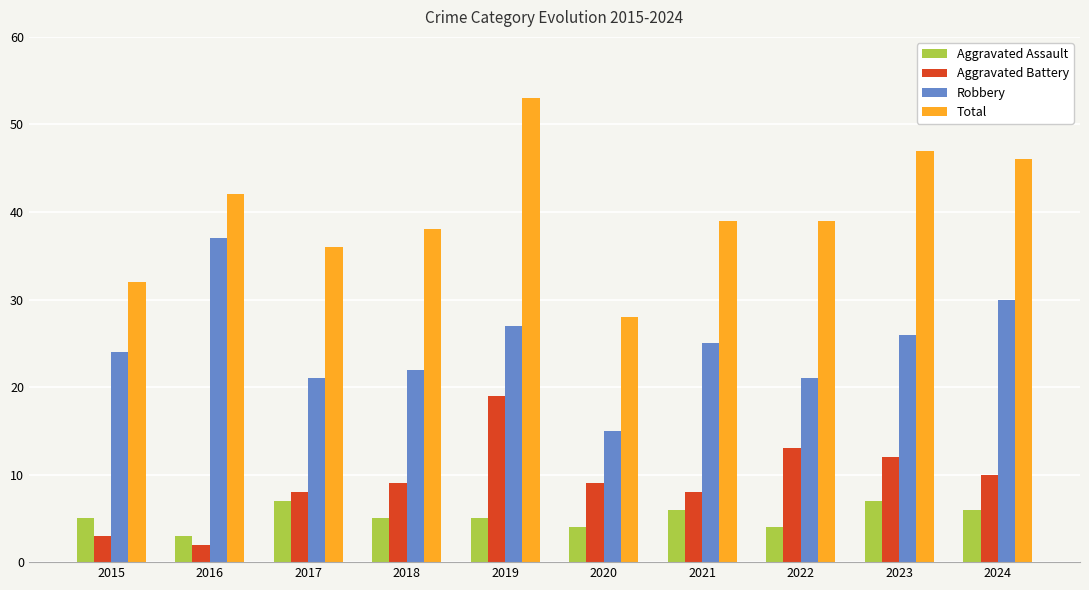

At 2020, list the series in order from largest to smallest.

Total, Robbery, Aggravated Battery, Aggravated Assault